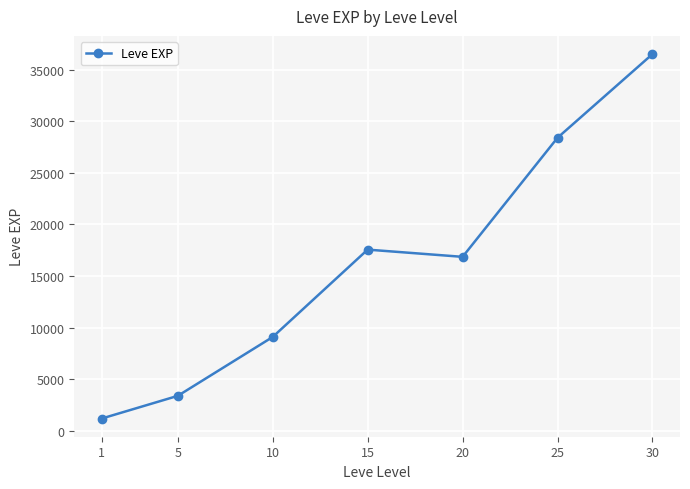

Between 1 and 20, which is larger?

20